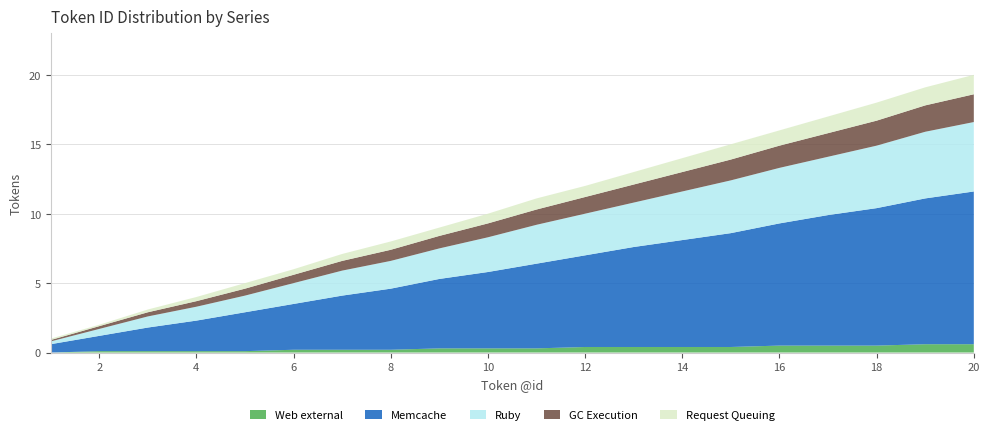

The Web external series shows 0.1 at 2. True or false?

True